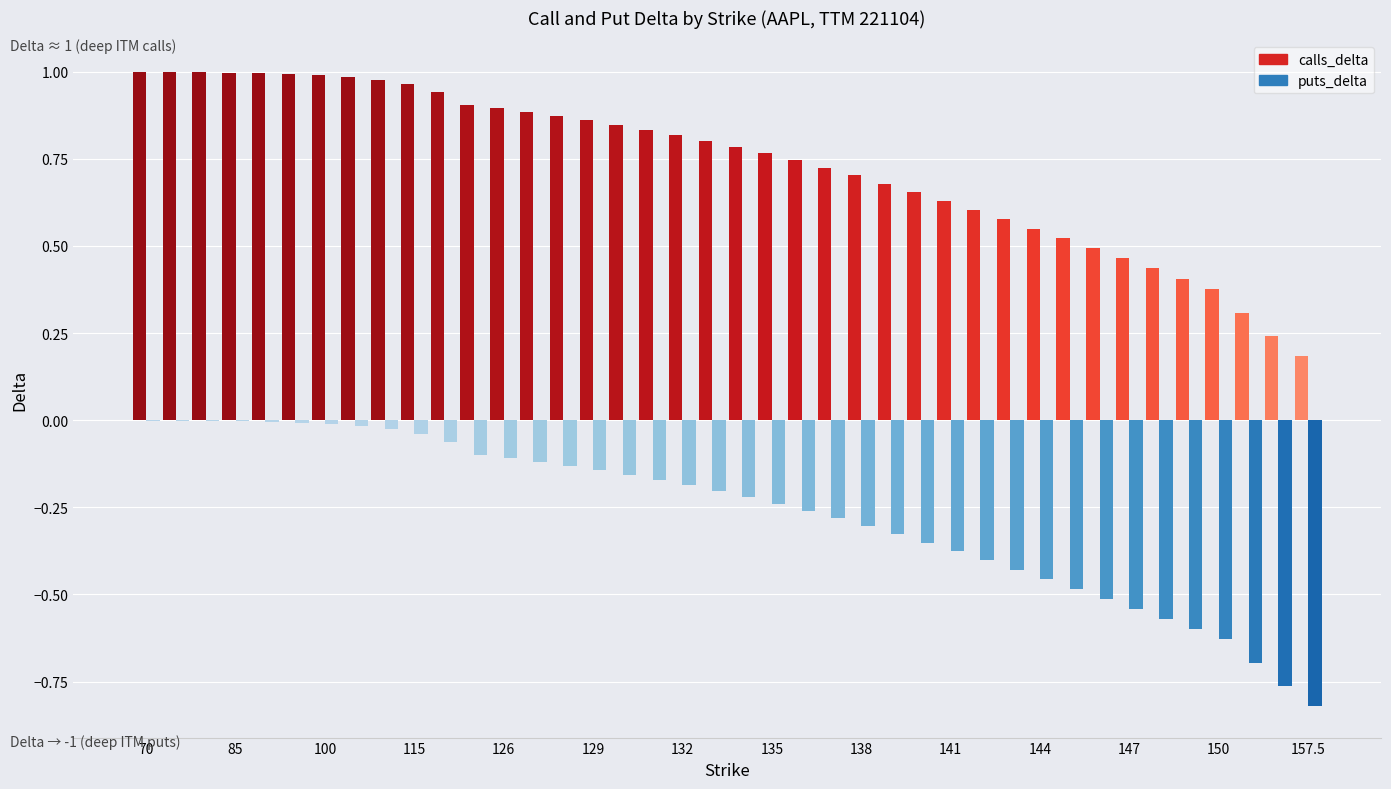

What is the sum of all puts_delta values?

-10.7